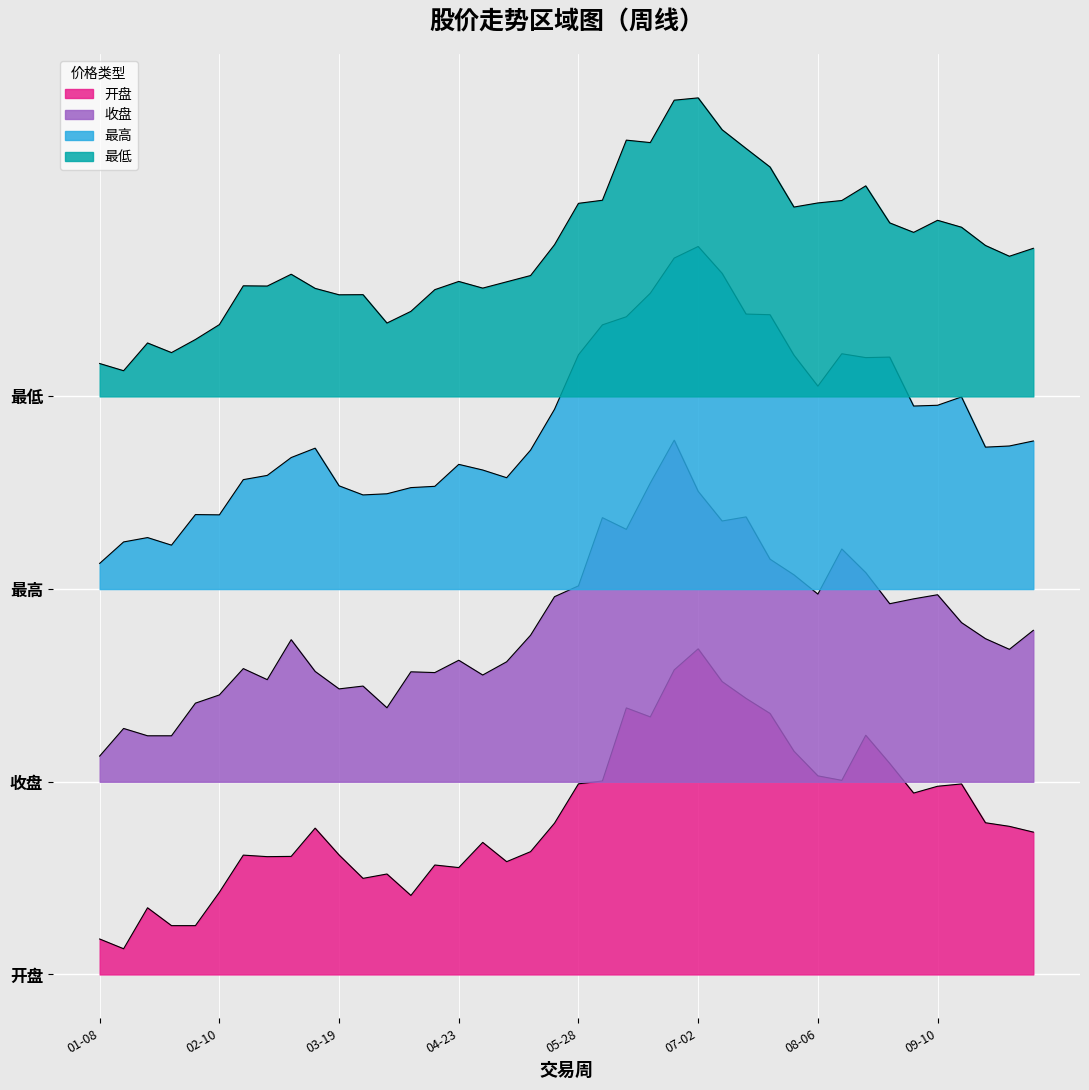

At which category is the sum across all series the highest?

2021-06-25